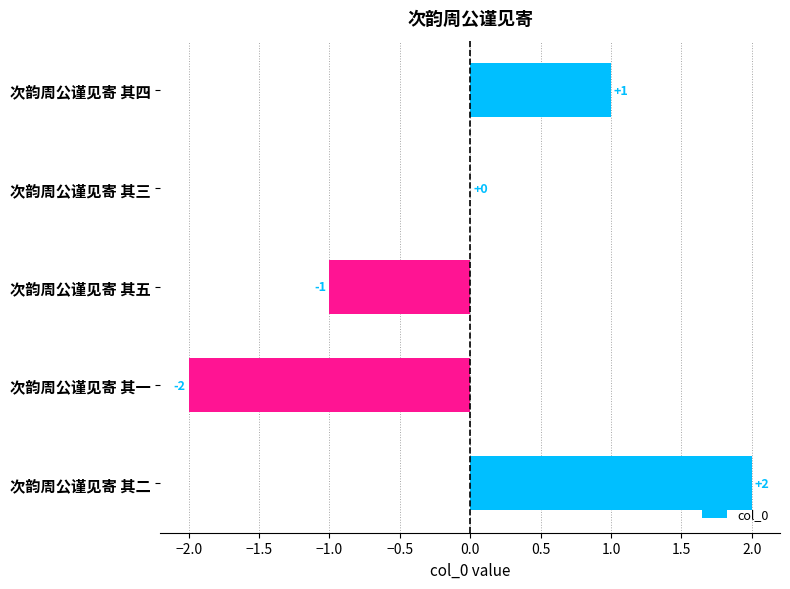

True or false: the data shows 0 at 次韵周公谨见寄 其三.

True